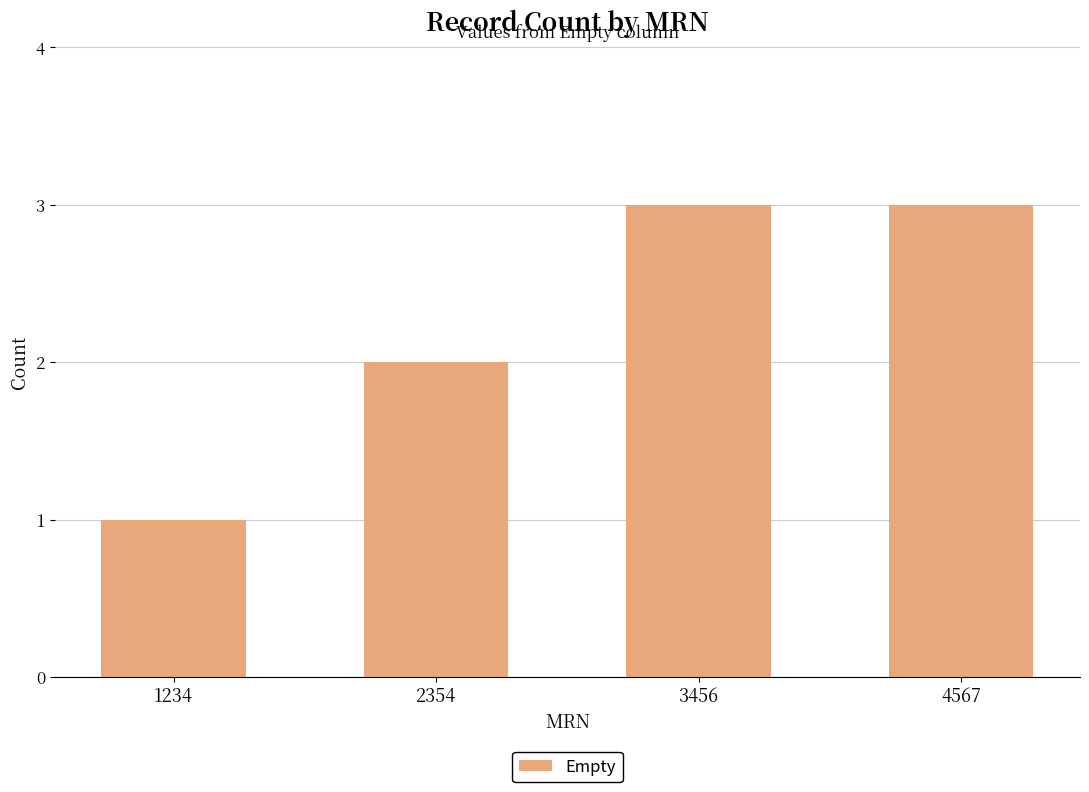

Reading left to right, extract all data points from this chart.

1	2	3	3